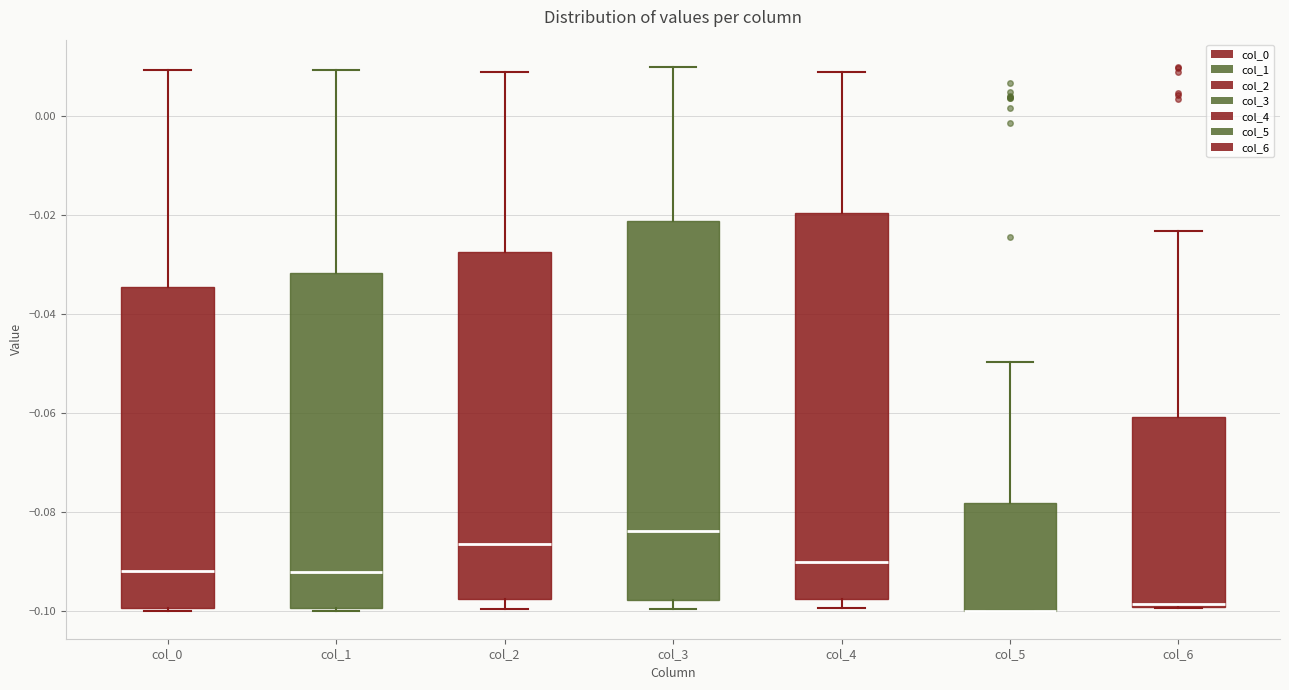

Where does the median line of the box for col_4 sit on the y-axis? The values are not printed on the chart, so give them approximately, as read against the axis.

-0.090